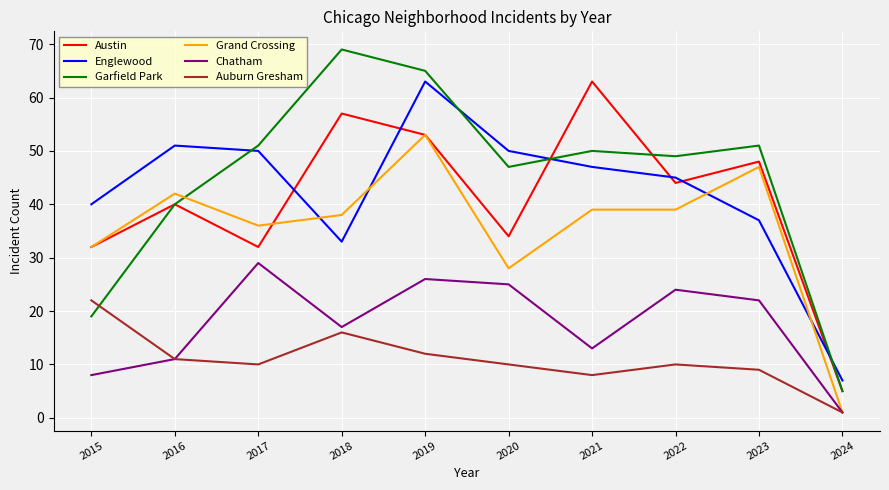

What is the lowest value of the Garfield Park series?

5